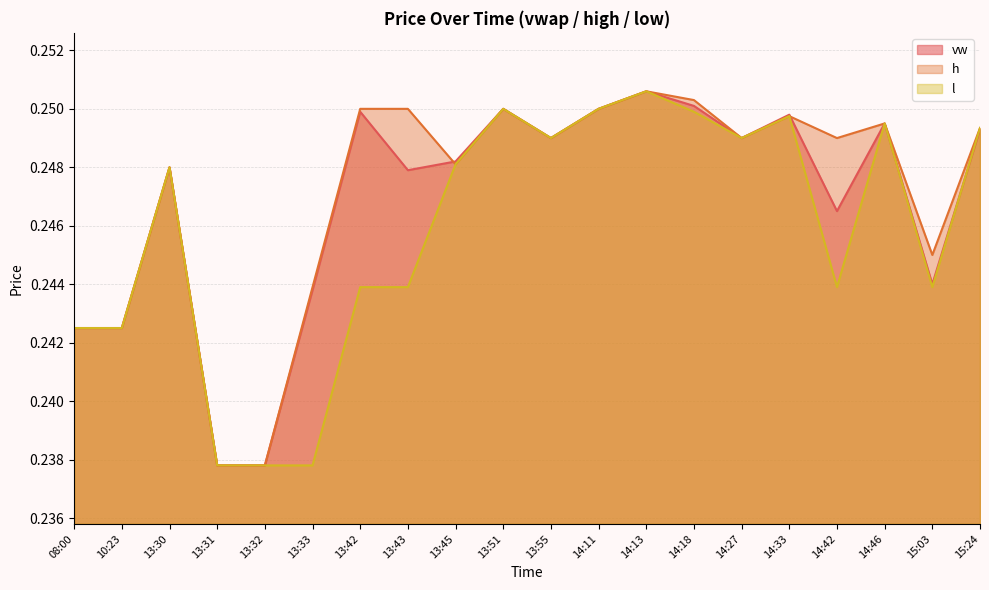

What is the greatest value displayed?

0.3